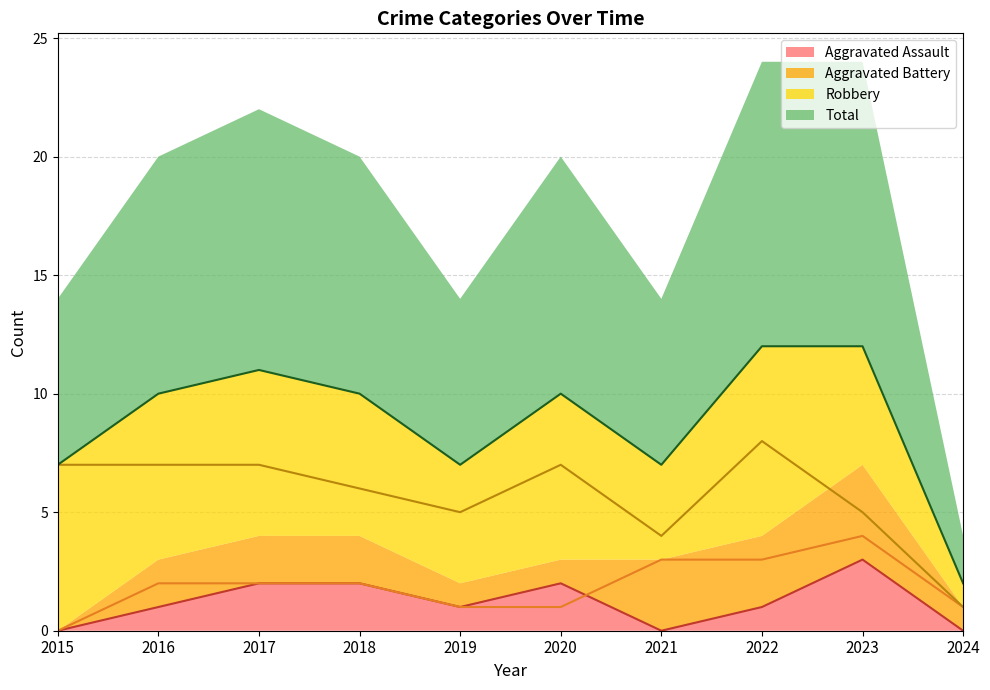

What is the sum of all Robbery values?

57